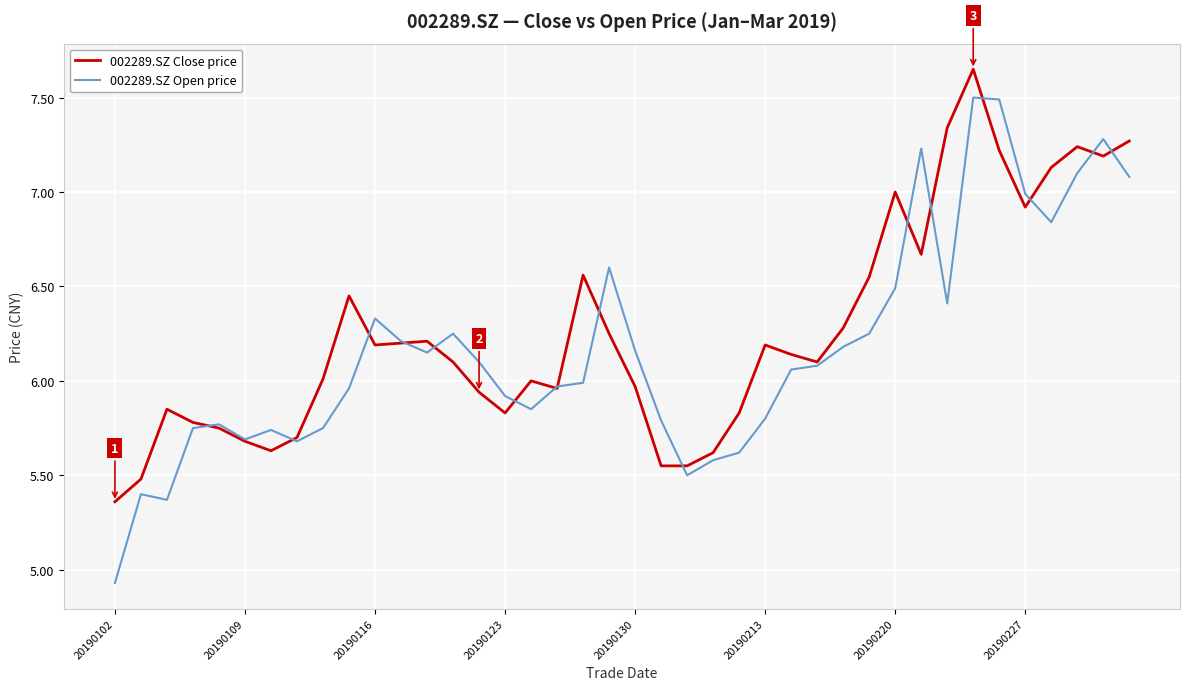

Which series has the largest range (max minus min)?

002289.SZ Open price